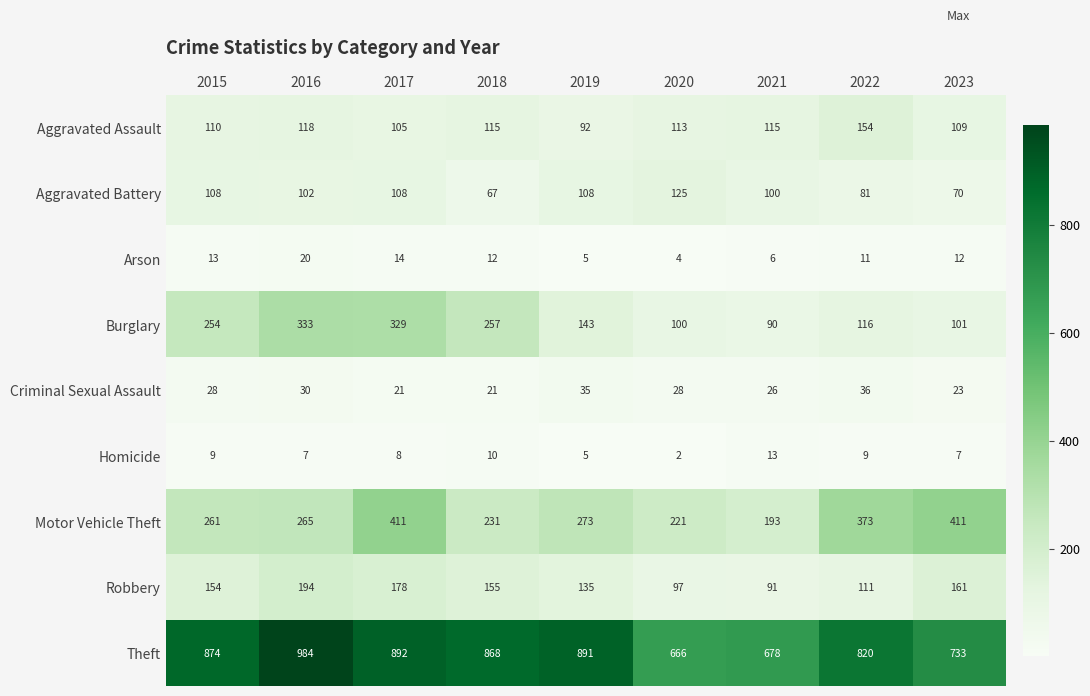

How many distinct data groups are displayed?

9